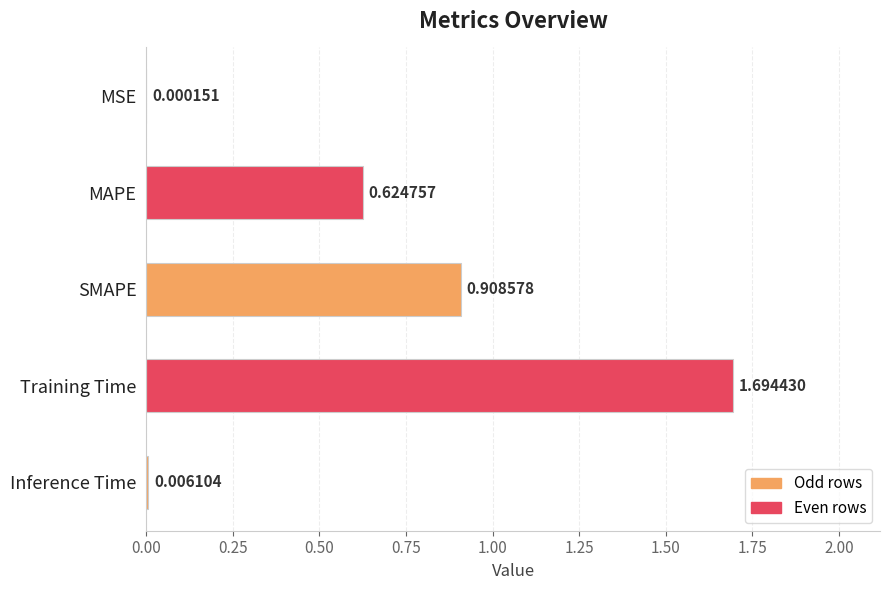

Which label corresponds to the largest value in the chart?

Training Time